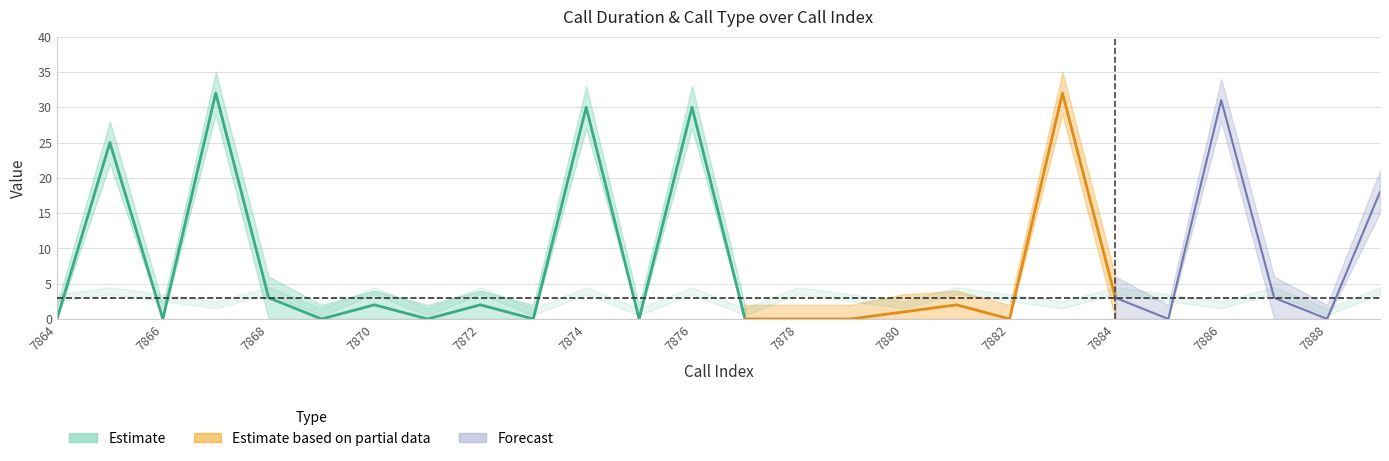

True or false: call_duration_lower and call_duration_mid cross at least once.

False